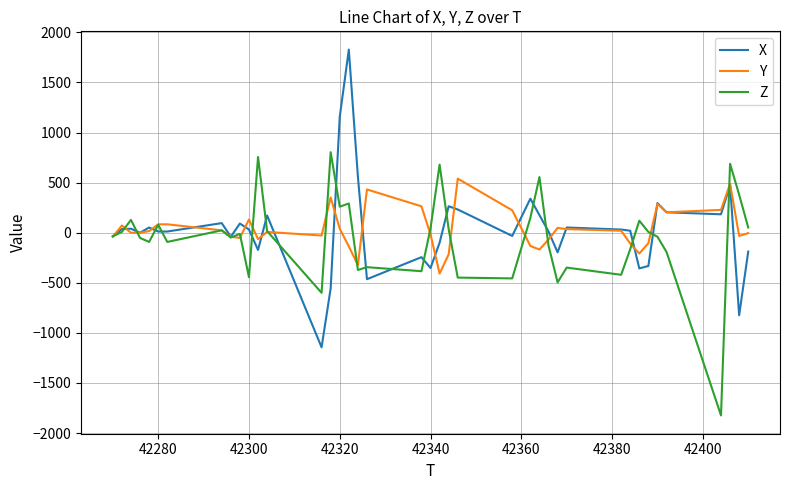

What is the maximum value for X?

1828